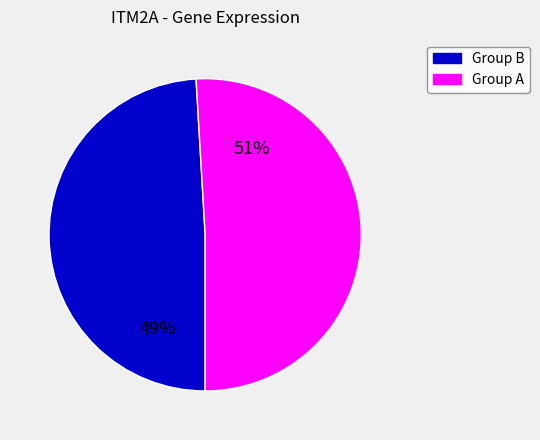

To the nearest percent, what is the average slice percentage?

50%